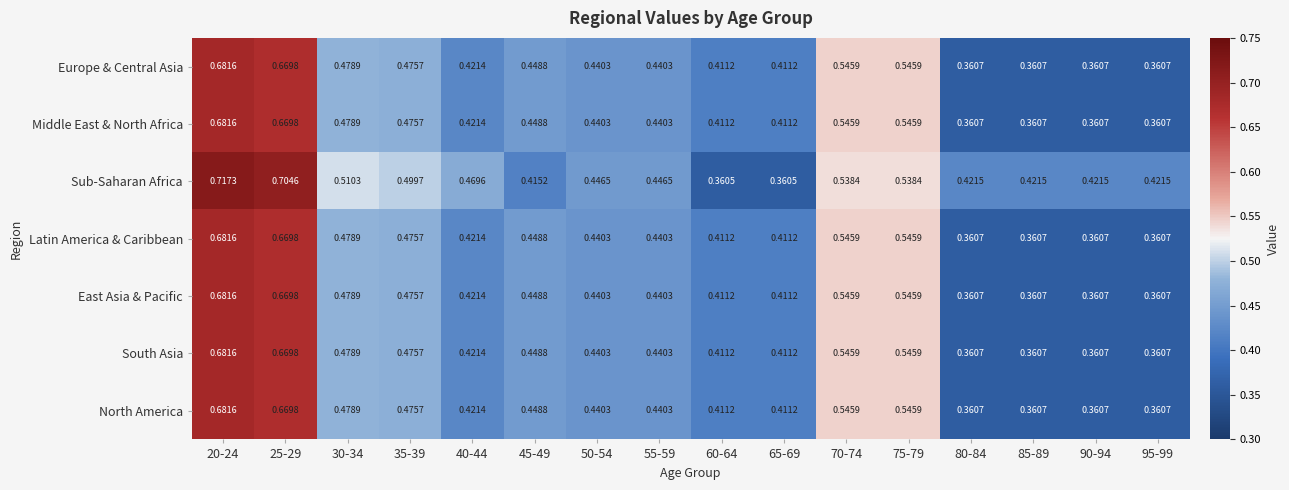

Which series has the largest range (max minus min)?

Sub-Saharan Africa